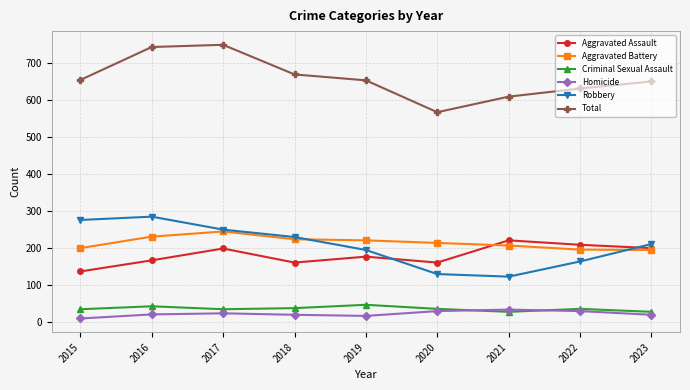

Is the value of Total at 2020 greater than the value of Aggravated Assault at 2022?

Yes